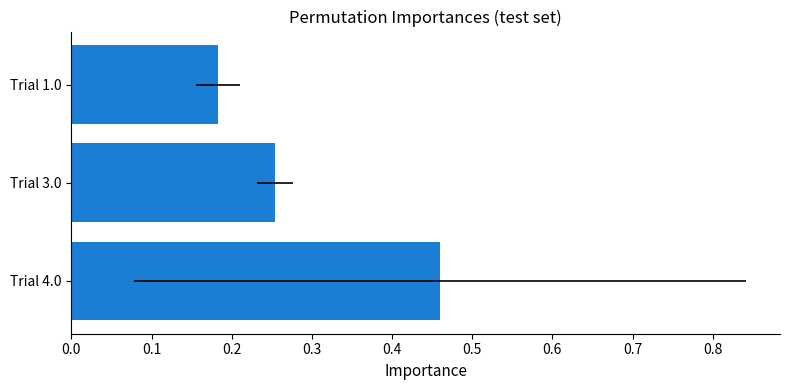

What is the approximate value at Trial 4.0?

0.5